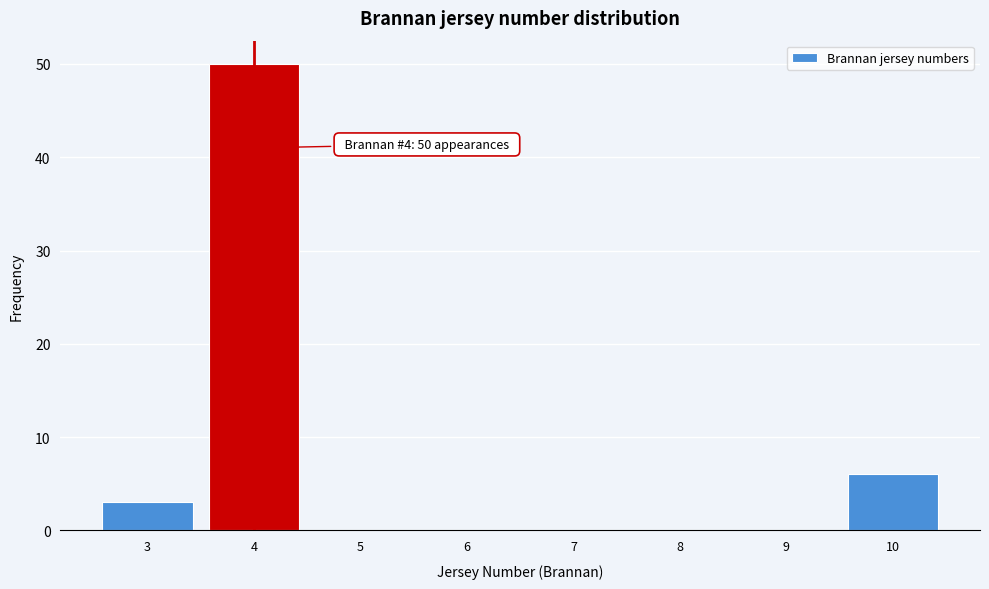

Over which range of the x-axis is the bar tallest?

3.5 to 4.5